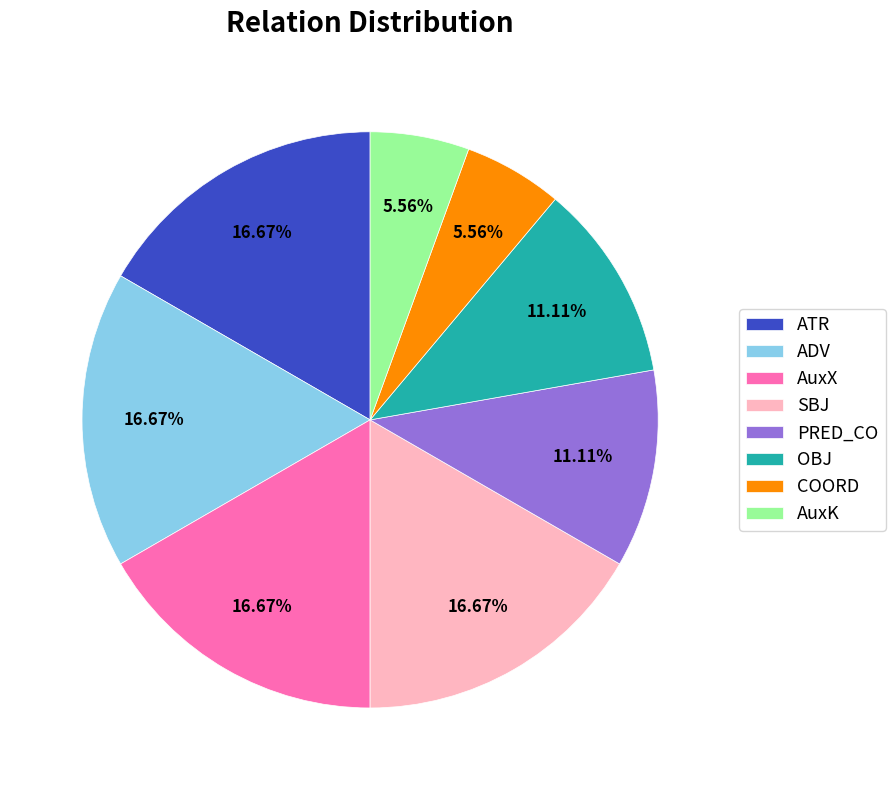

Is it true that AuxX is 4% of the pie?

False